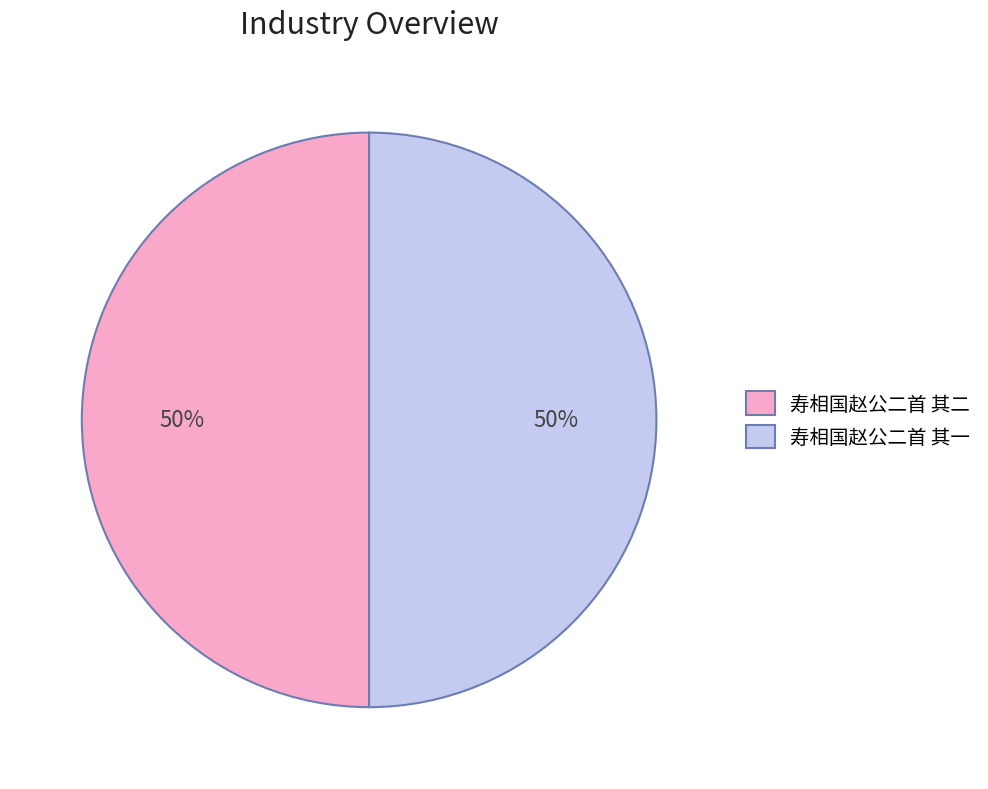

Combined, do 寿相国赵公二首 其二 and 寿相国赵公二首 其一 account for over 50%?

Yes